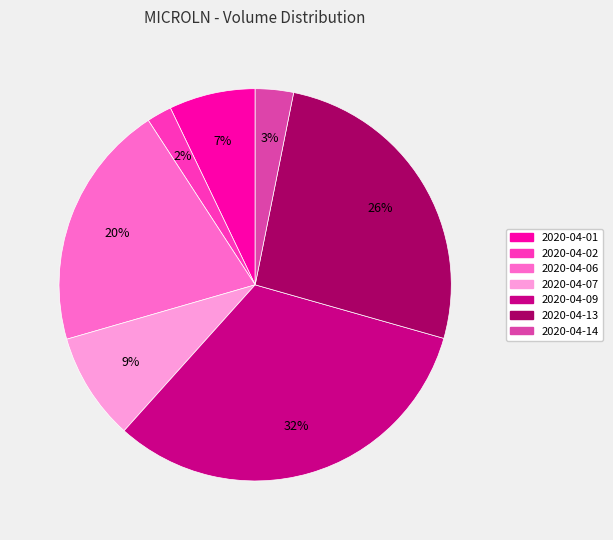

To the nearest percent, what is the average slice percentage?

14%